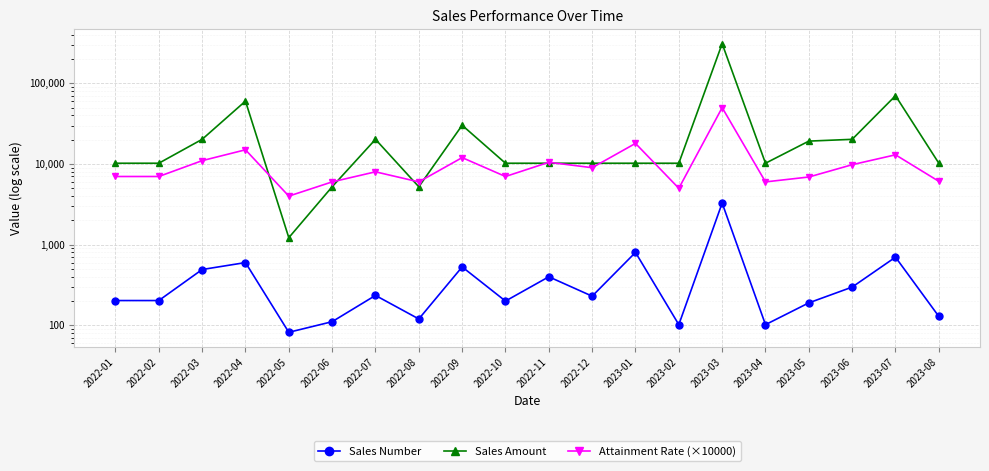

List the labels in order of Sales Amount value, largest first.

2023-03, 2023-07, 2022-04, 2022-09, 2022-03, 2022-07, 2023-06, 2023-05, 2022-01, 2022-02, 2022-10, 2022-11, 2022-12, 2023-01, 2023-02, 2023-04, 2023-08, 2022-06, 2022-08, 2022-05